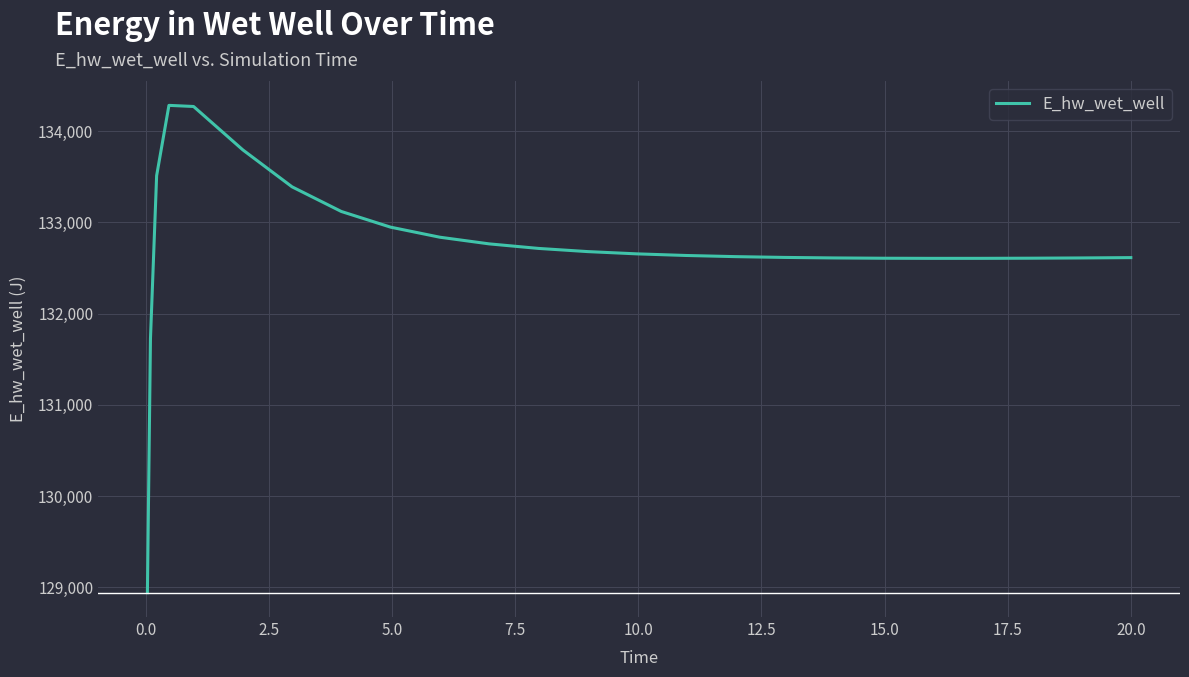

What is the minimum value shown in the chart?

128942.0